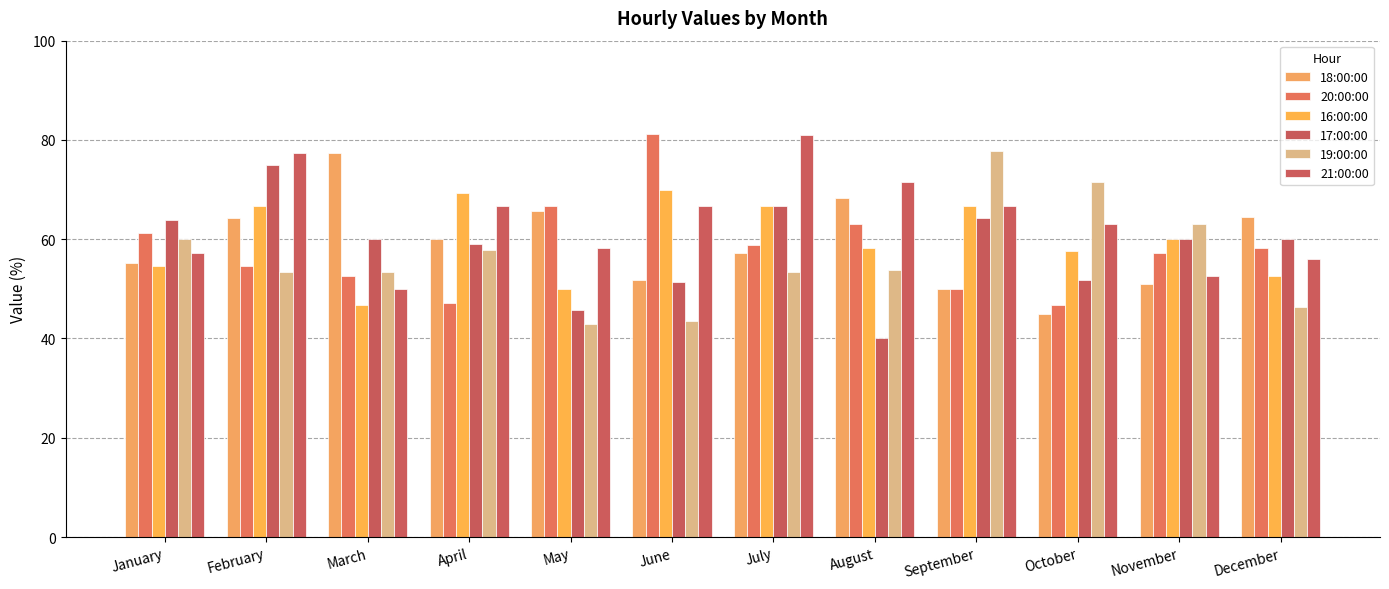

What is the difference between the 16:00:00 values at March and January?

7.9